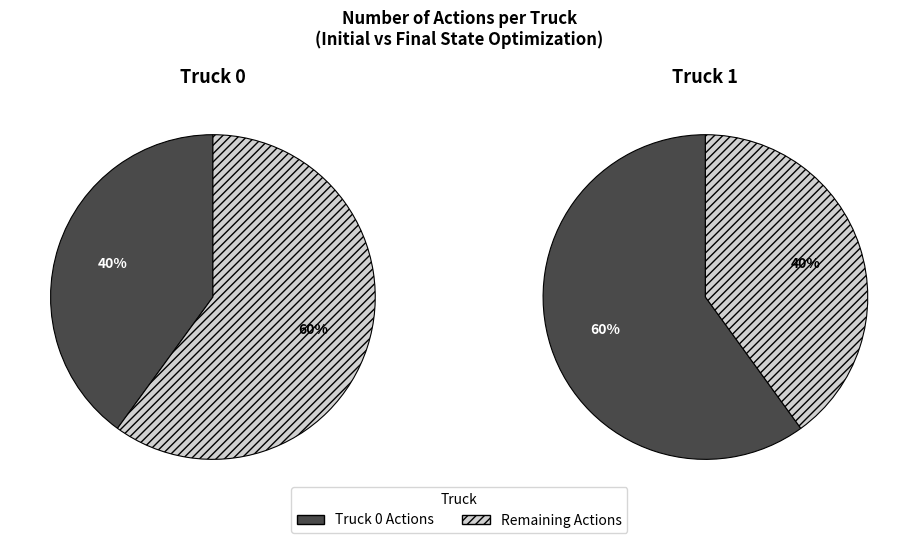

Do Truck 0 and Truck 1 together represent more than half of the pie?

Yes